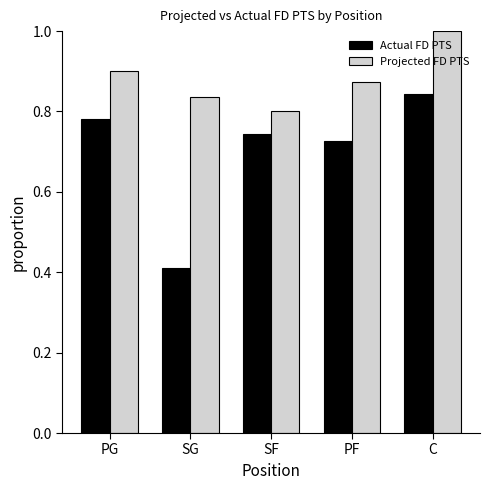

The Projected FD PTS series shows 0.5 at SF. True or false?

False